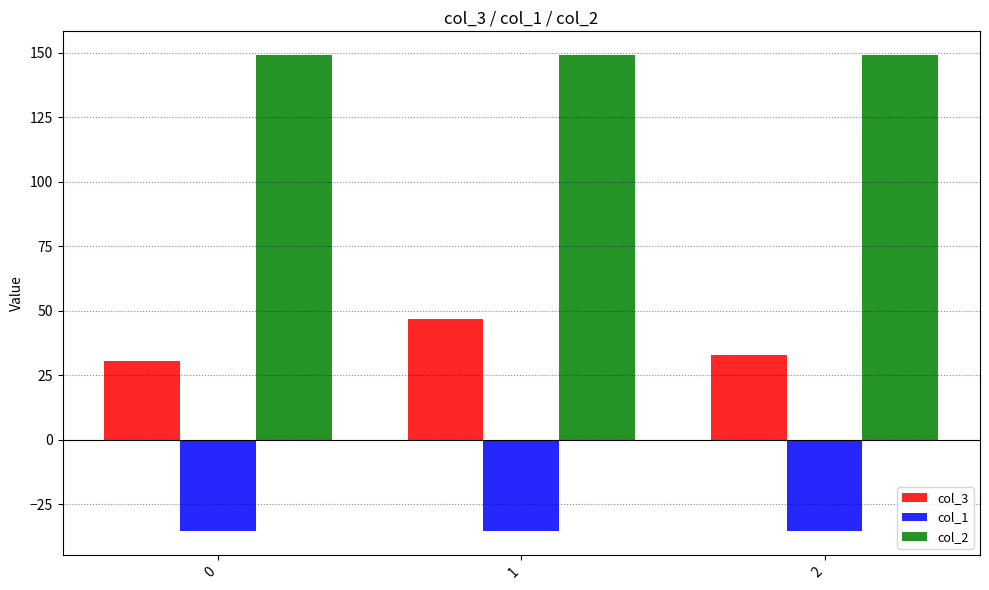

What is the spread (max minus min) of values at 0?

184.5